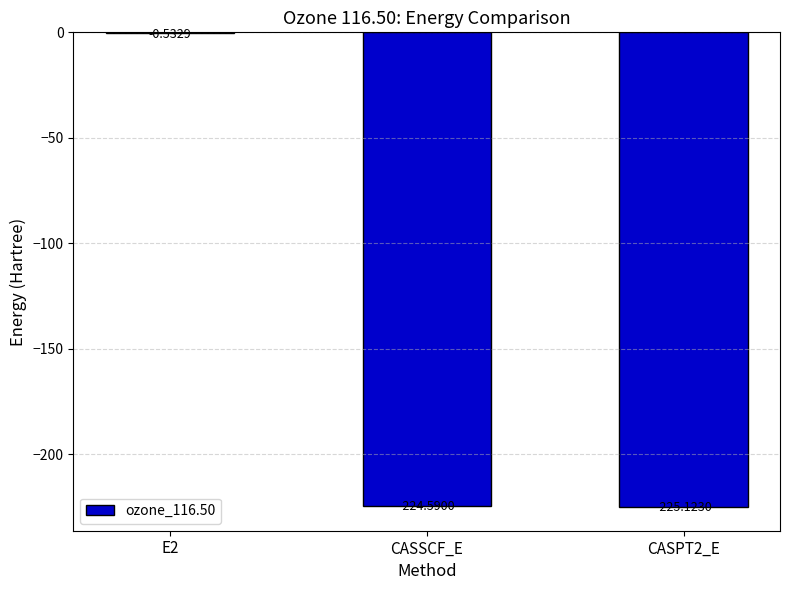

Between E2 and CASPT2_E, which is larger?

E2